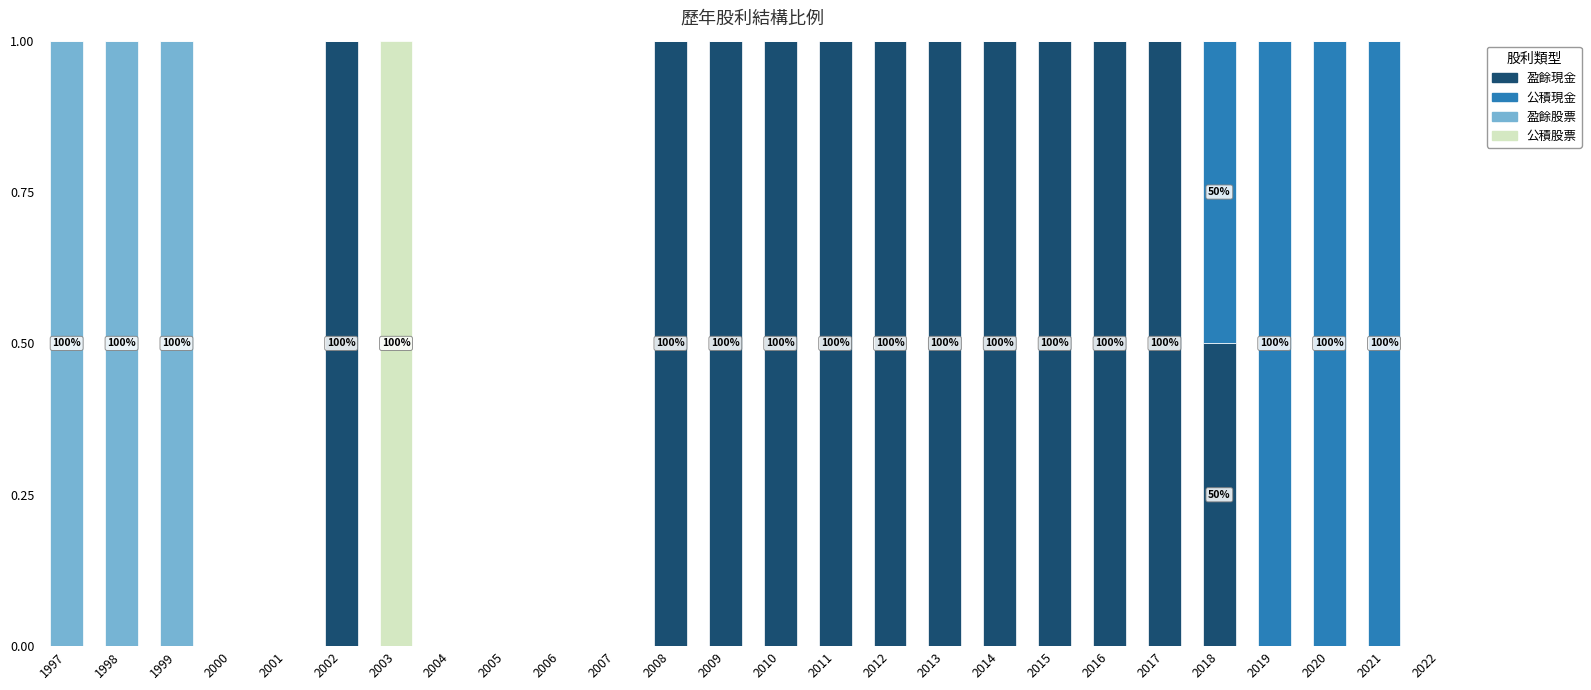

What is the total value across all series at 2002?

1.0